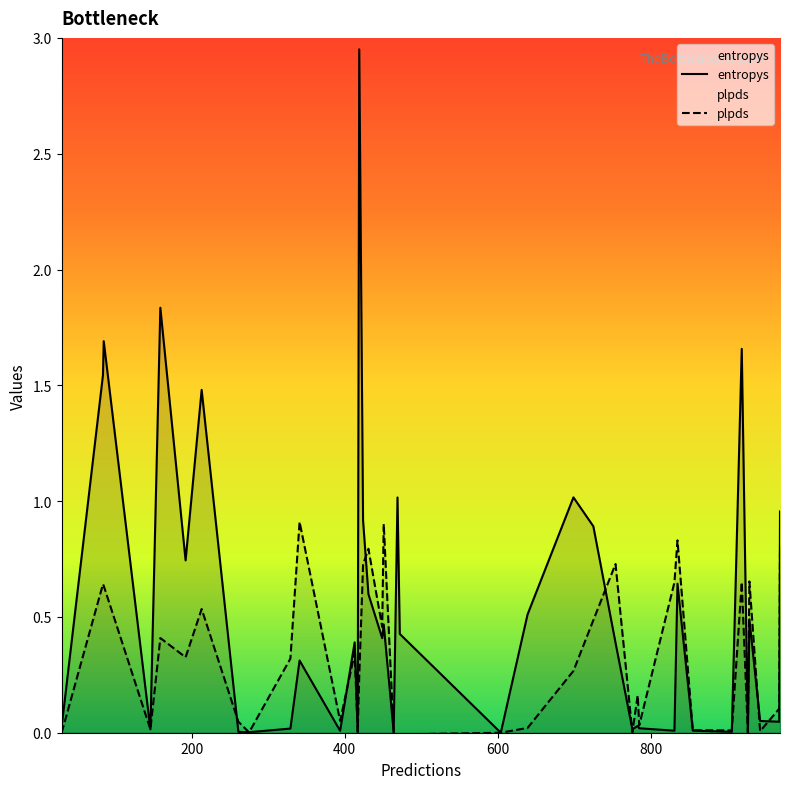

At which category does the chart reach its minimum across all series?

39